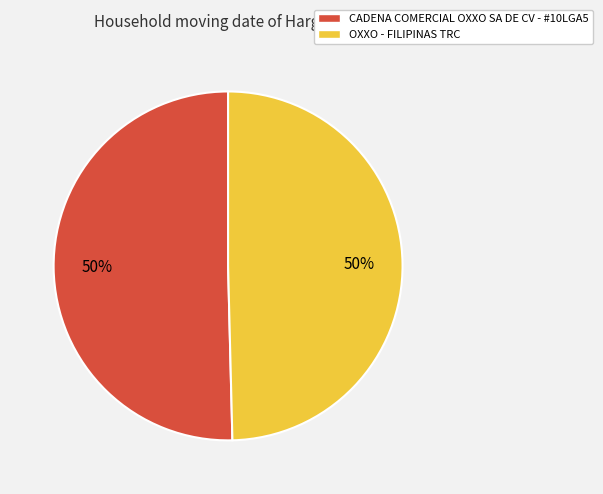

To the nearest percent, what is the combined percentage of OXXO - FILIPINAS TRC and CADENA COMERCIAL OXXO SA DE CV - #10LGA5?

100%